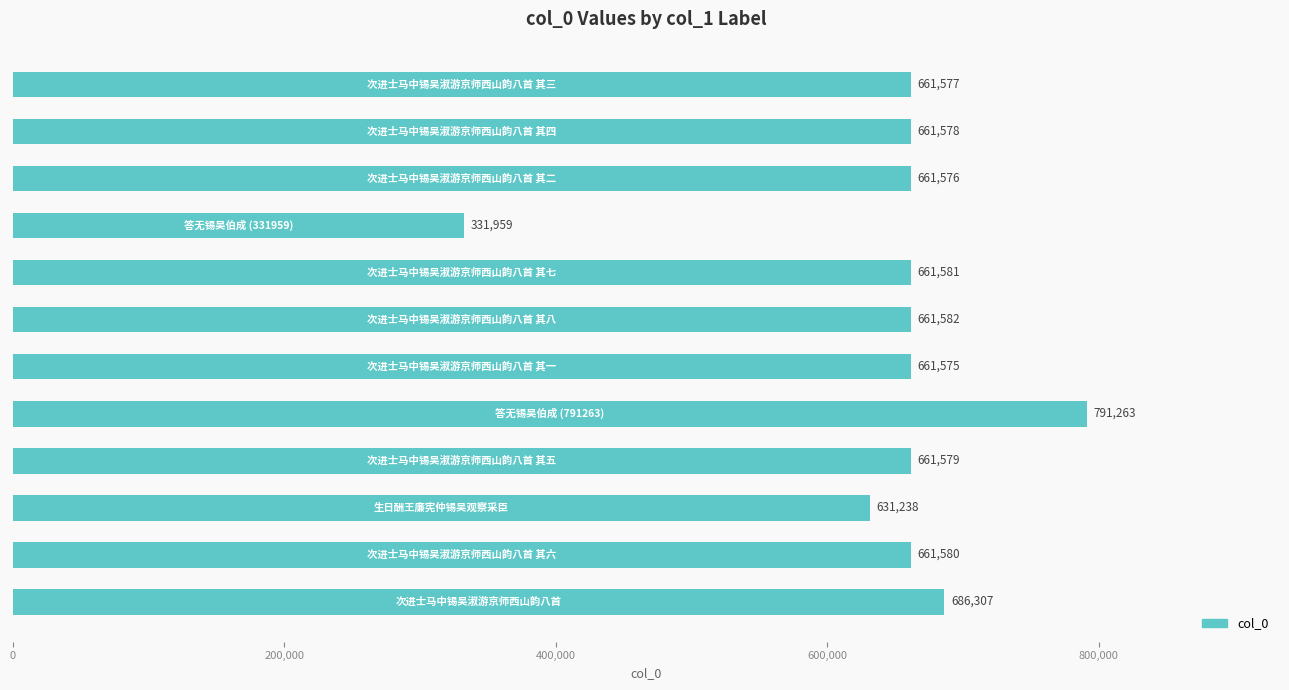

What is the maximum value shown in the chart?

791263